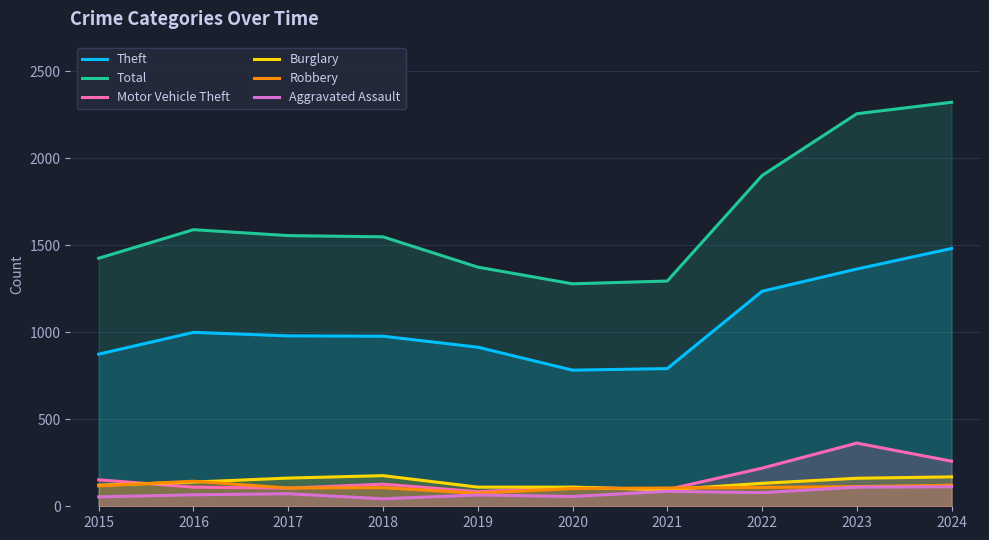

How many interior local peaks does the Total series have?

1